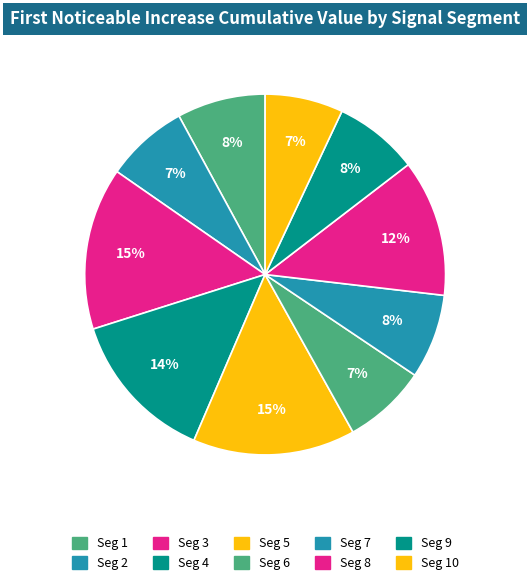

How many slices are in this pie chart?

10